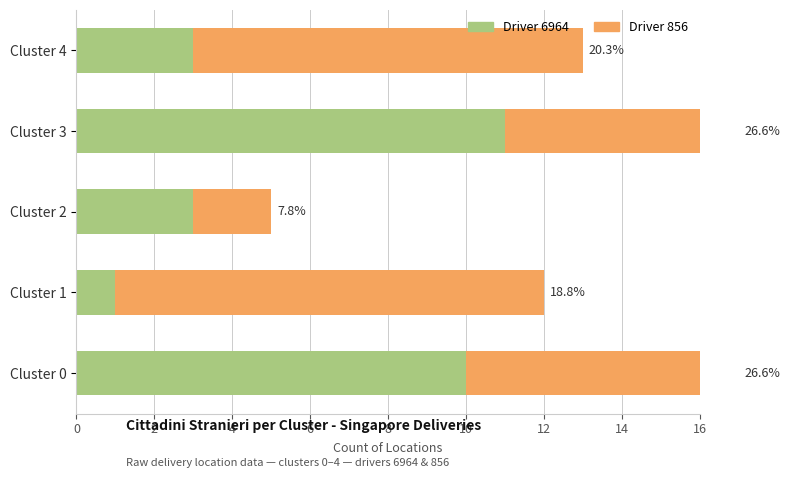

What is the difference between the highest and lowest values at Cluster 3?

5